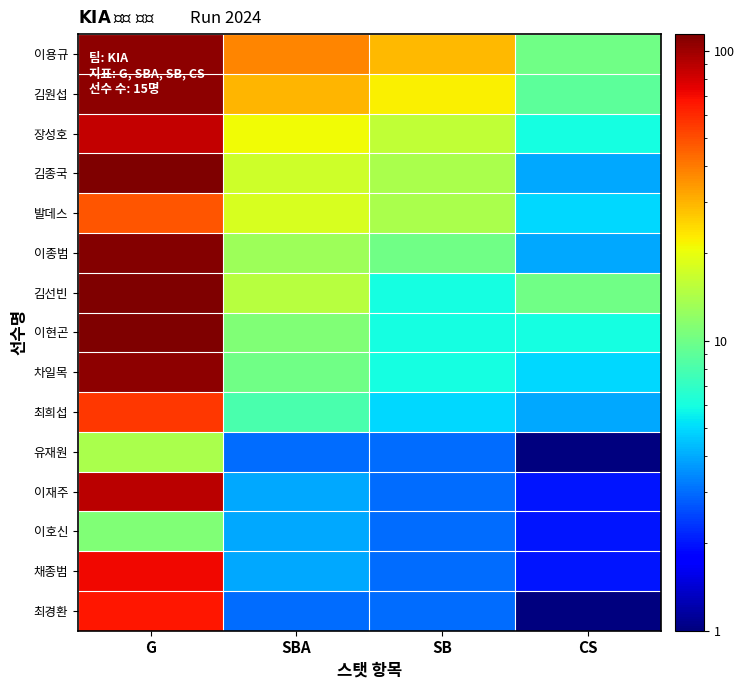

What is the total value across all series at CS?

71